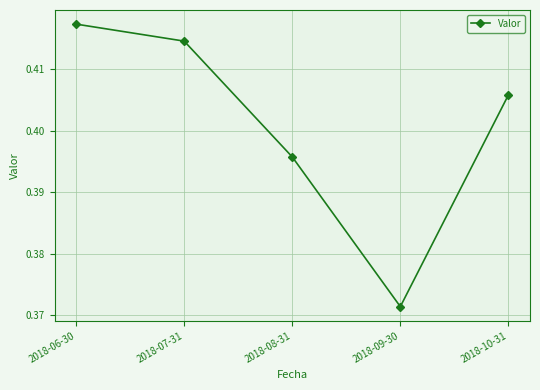

Where is the data nearest to the value 0?

2018-09-30